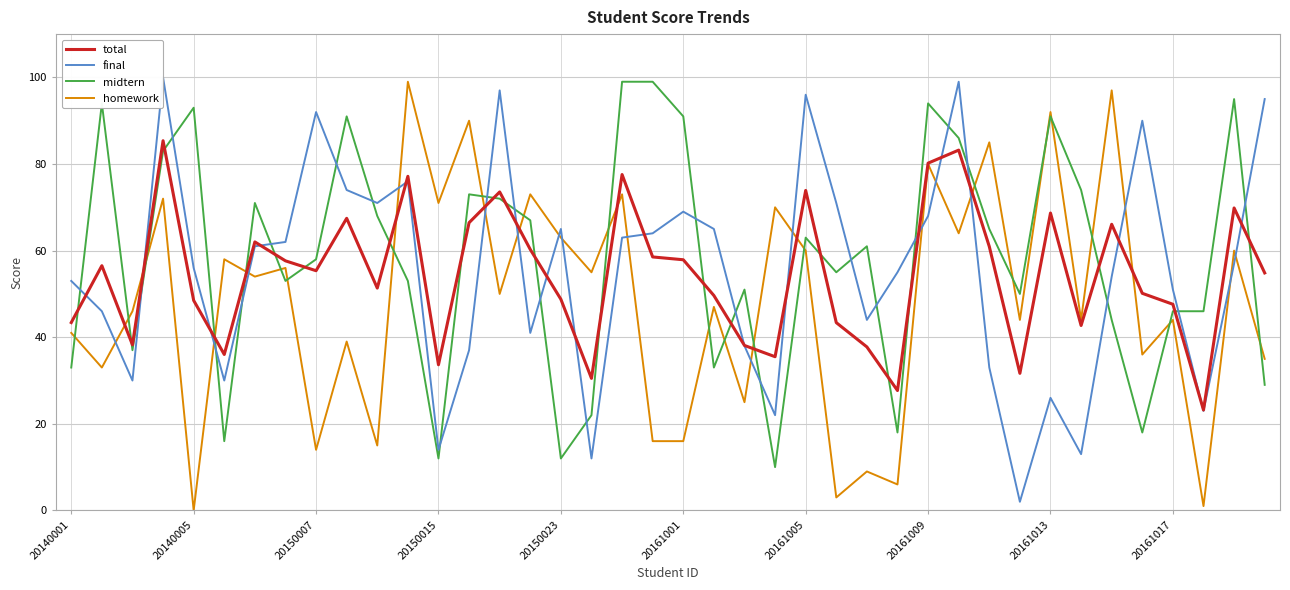

True or false: total and midtern cross at least once.

True